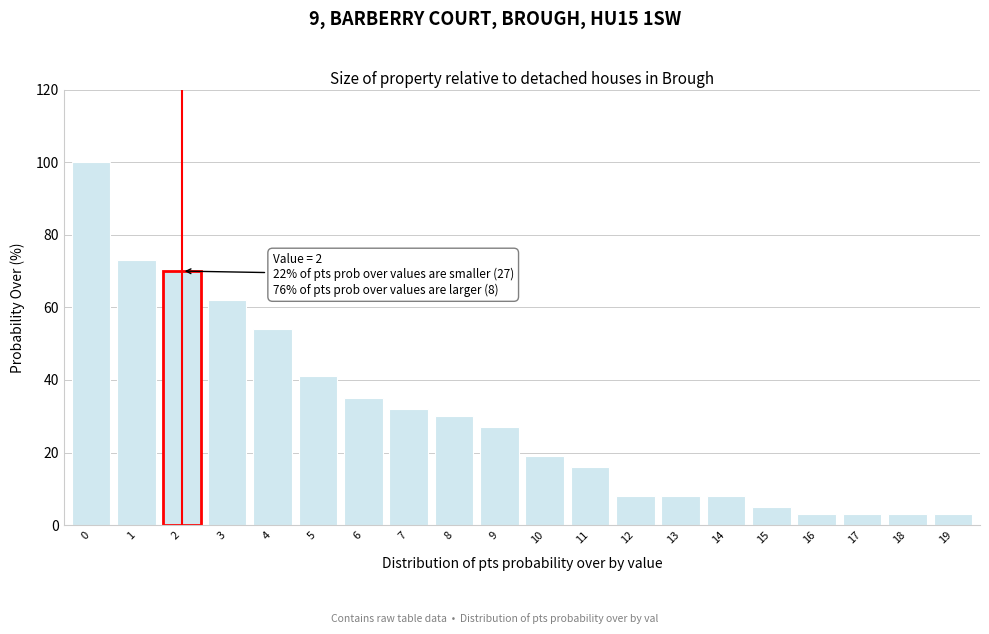

Reading right to left, what are all the values shown in this chart?

19=3	18=3	17=3	16=3	15=5	14=8	13=8	12=8	11=16	10=19	9=27	8=30	7=32	6=35	5=41	4=54	3=62	2=70	1=73	0=100